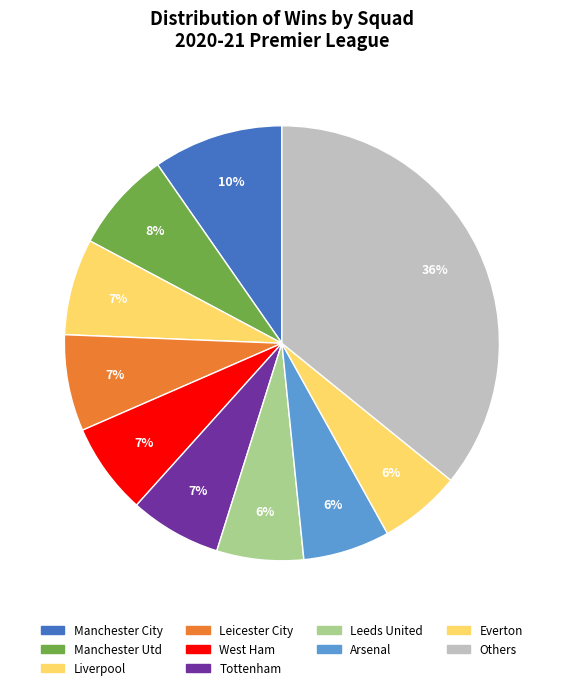

To the nearest percent, what portion does Manchester City represent?

10%